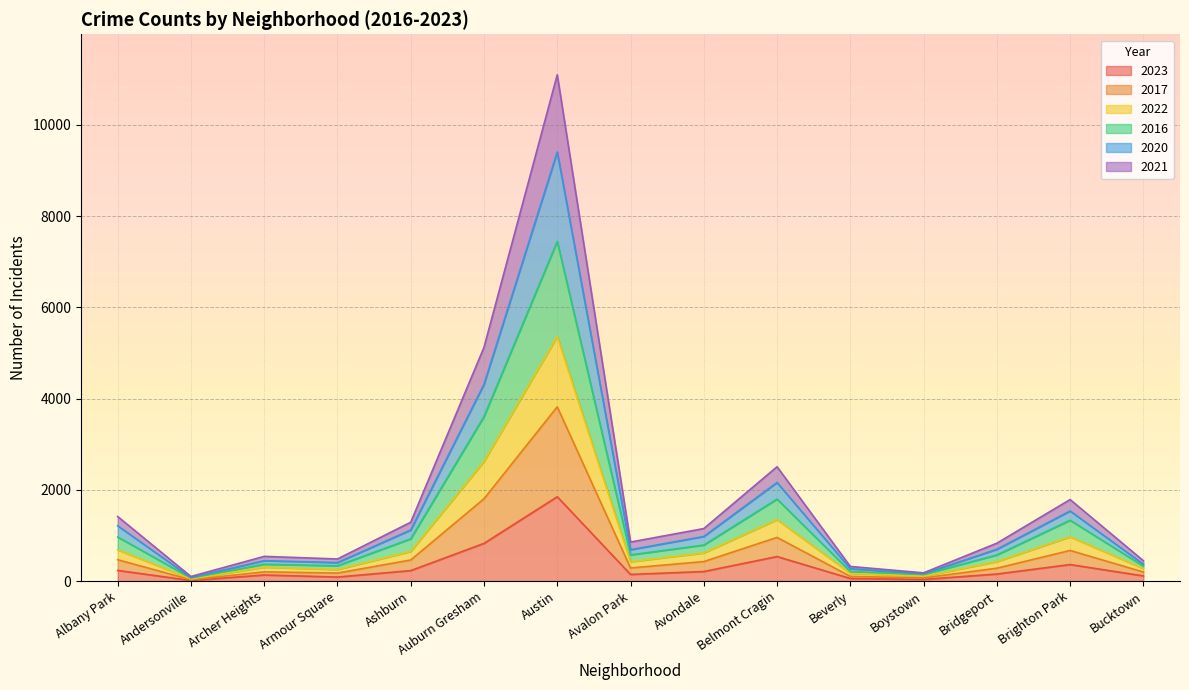

What is the total value across all series at Auburn Gresham?

5124